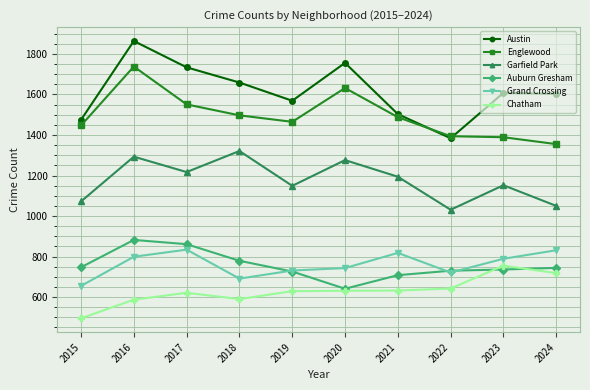

The Garfield Park series shows 1999 at 2017. True or false?

False